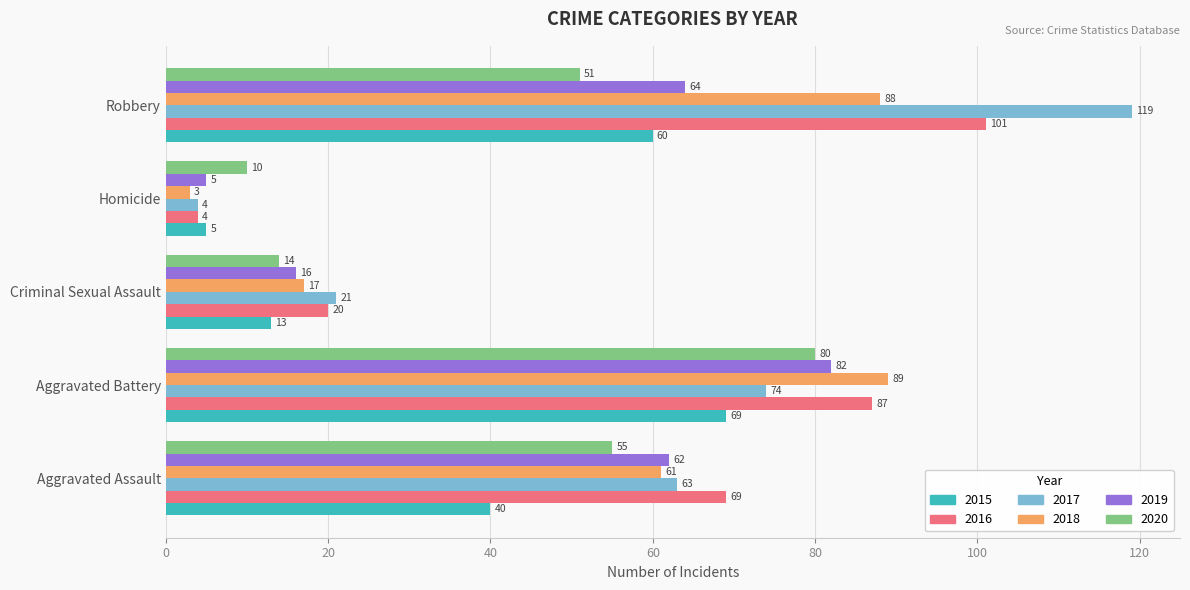

How many data points in 2020 are less than 51?

2